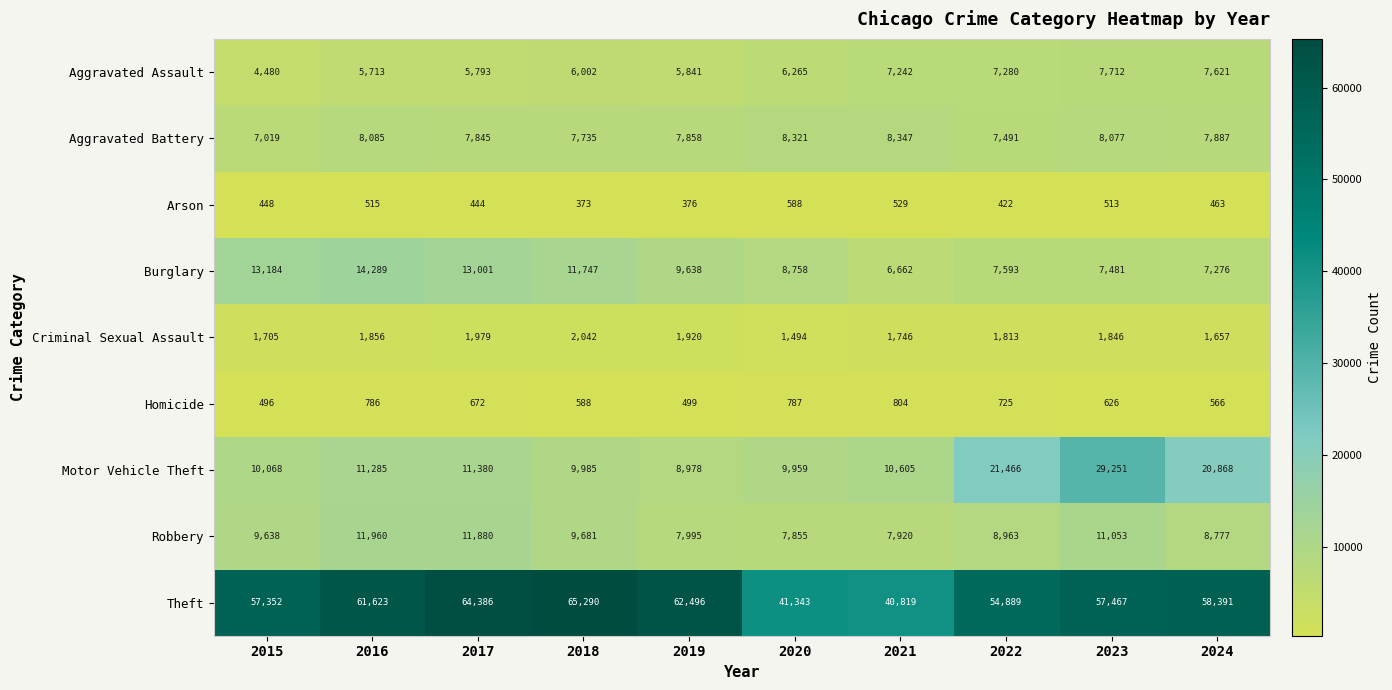

Is it true that Burglary equals 19111 at 2016?

False